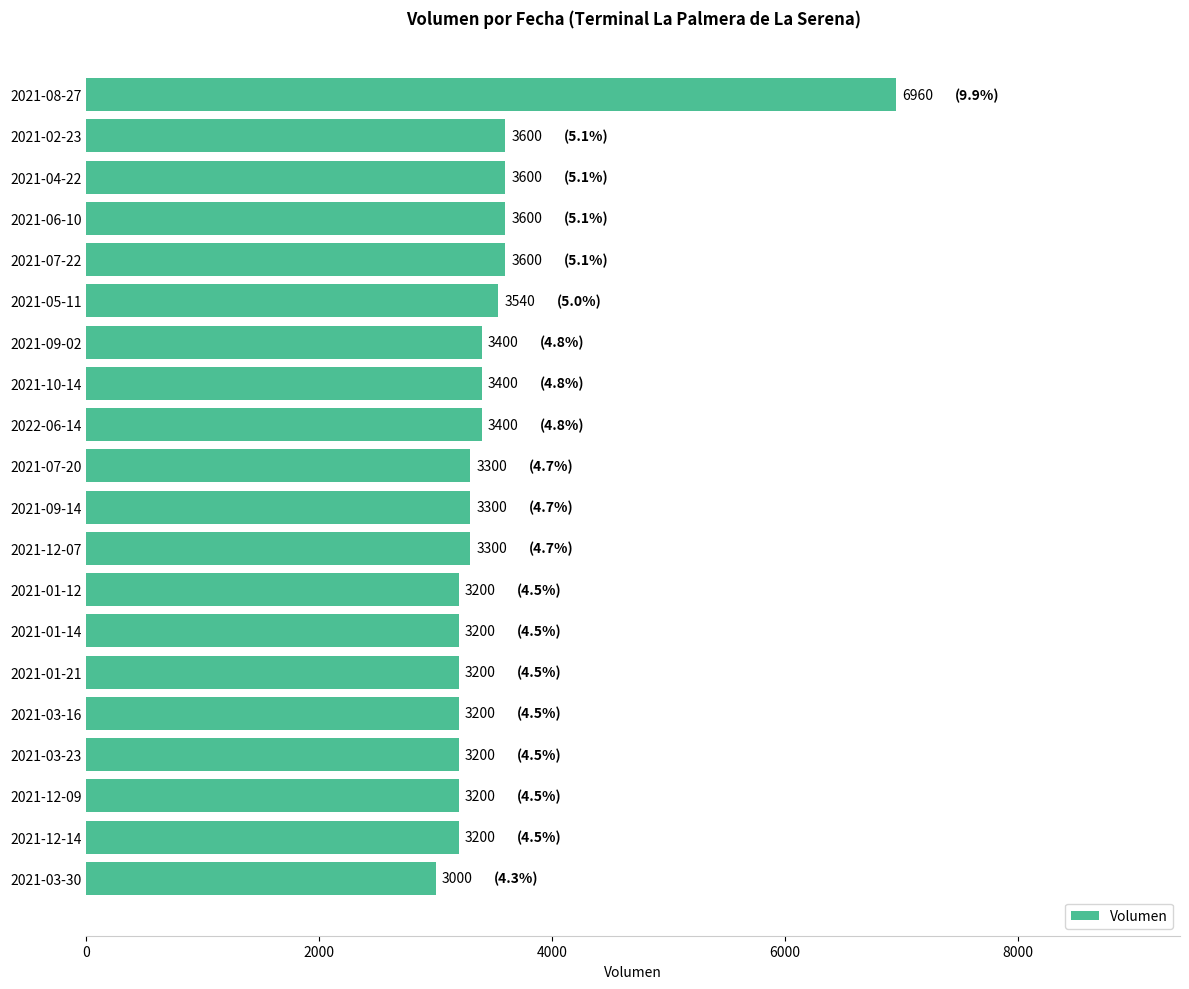

Does the chart contain any negative values?

No